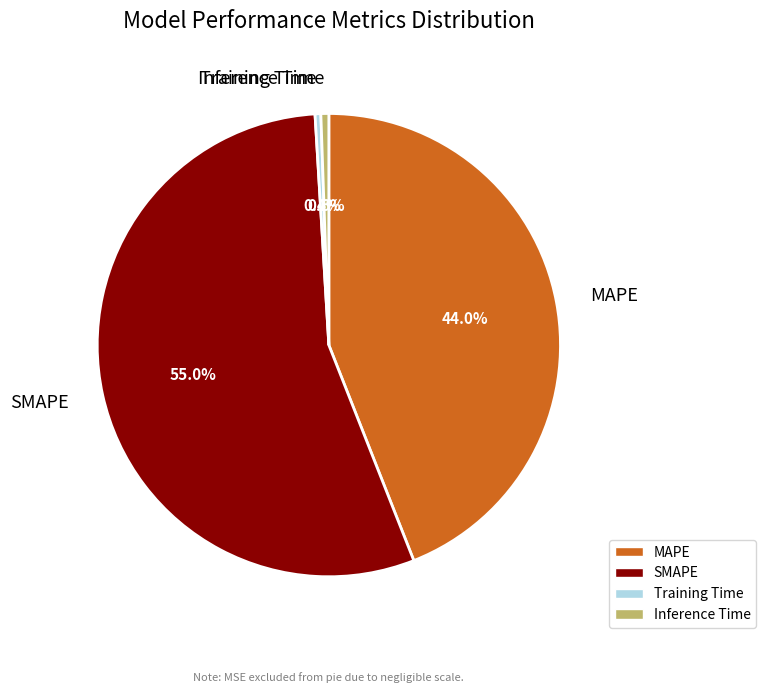

Which category has the biggest portion of the pie?

SMAPE